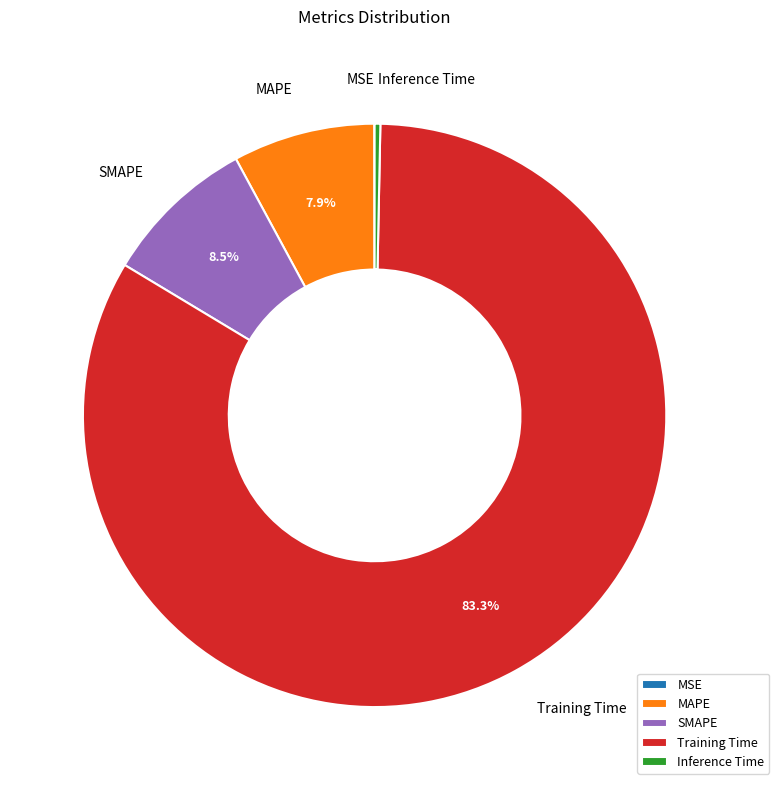

To the nearest percent, what portion does MAPE represent?

8%